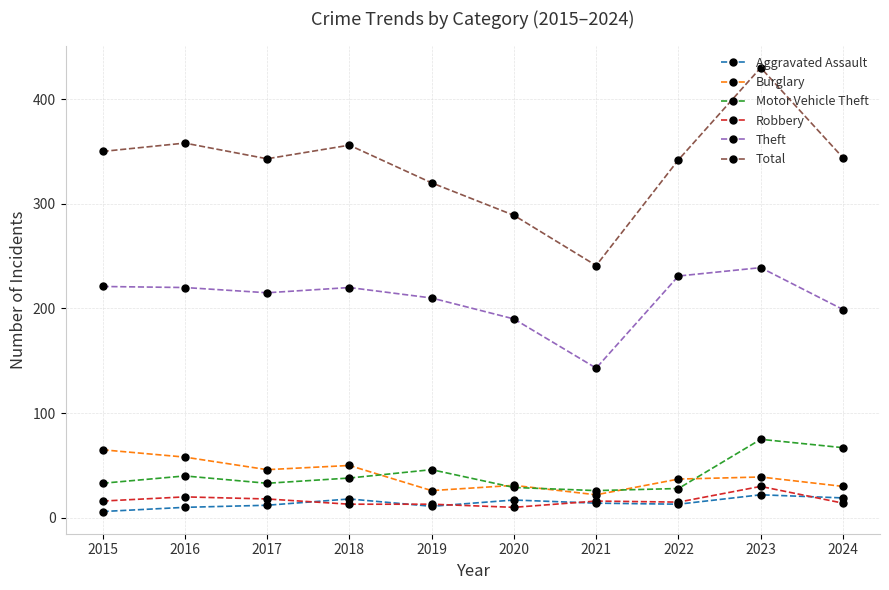

How many series are shown in this chart?

6